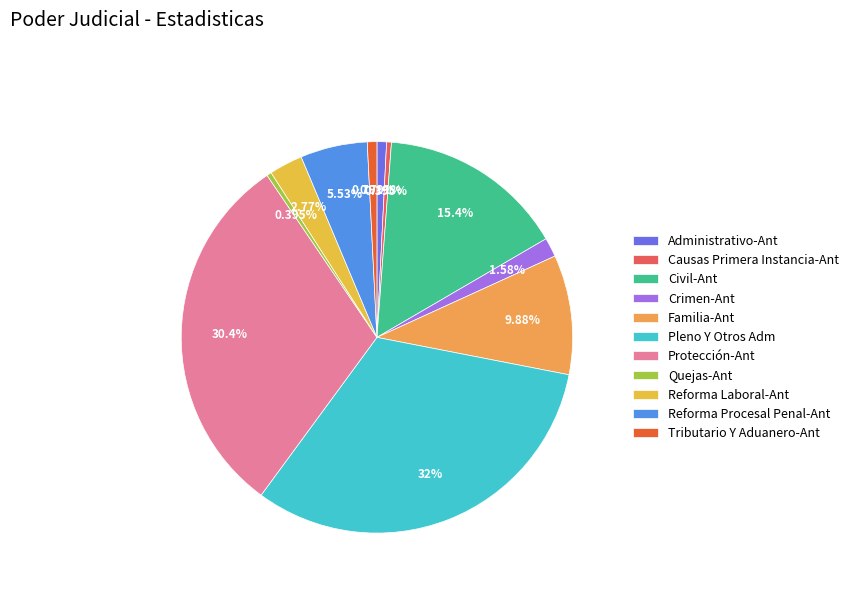

Does Causas Primera Instancia-Ant represent more than half of the total?

No